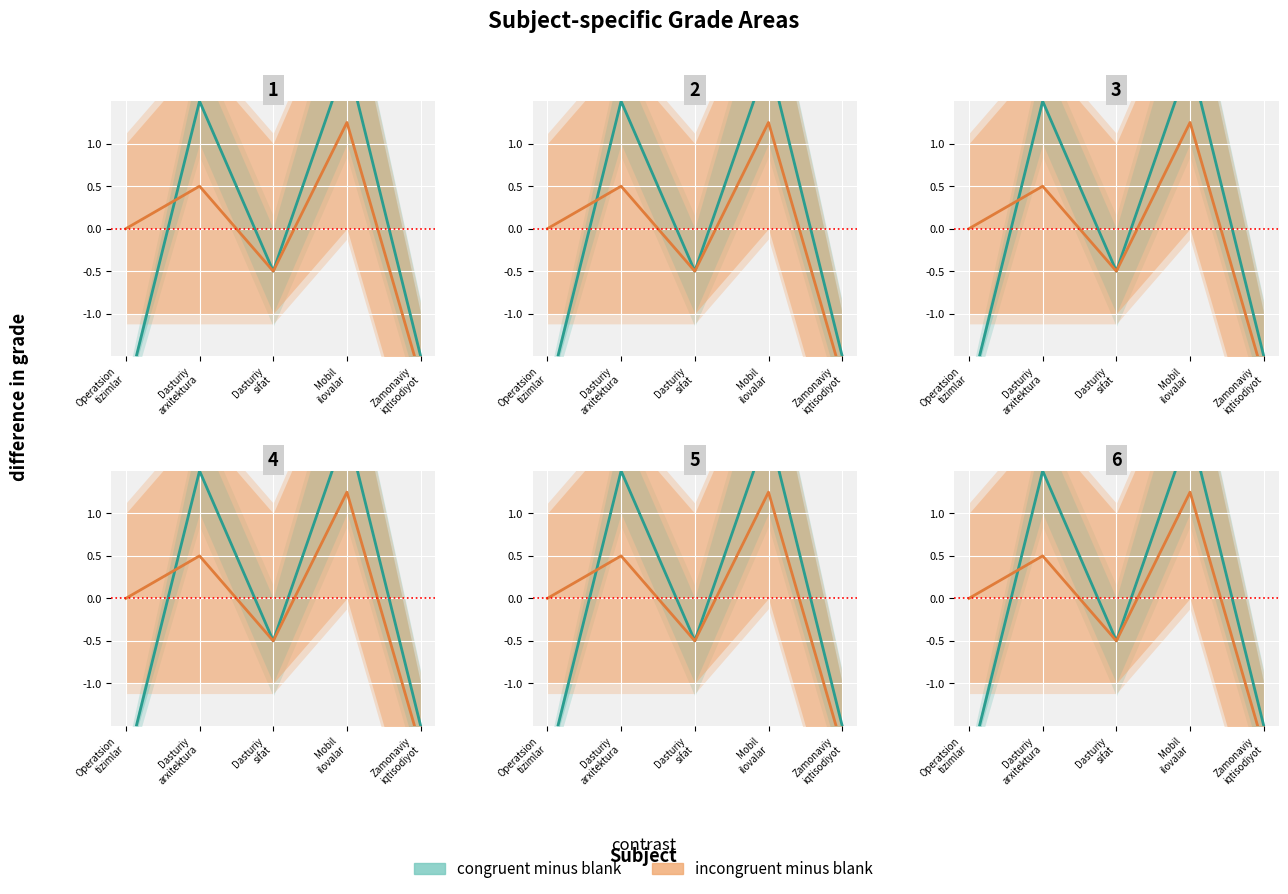

True or false: congruent minus blank and incongruent minus blank cross at least once.

True